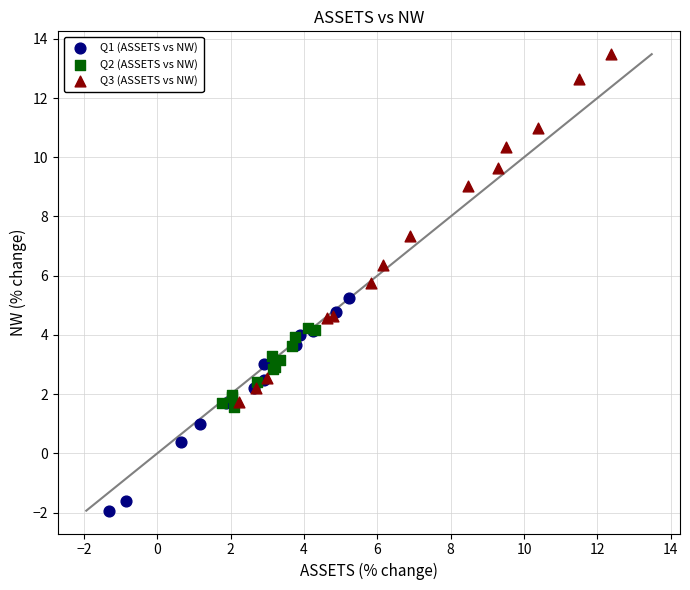

Which series reaches the maximum Y coordinate?

Q3 (ASSETS vs NW)